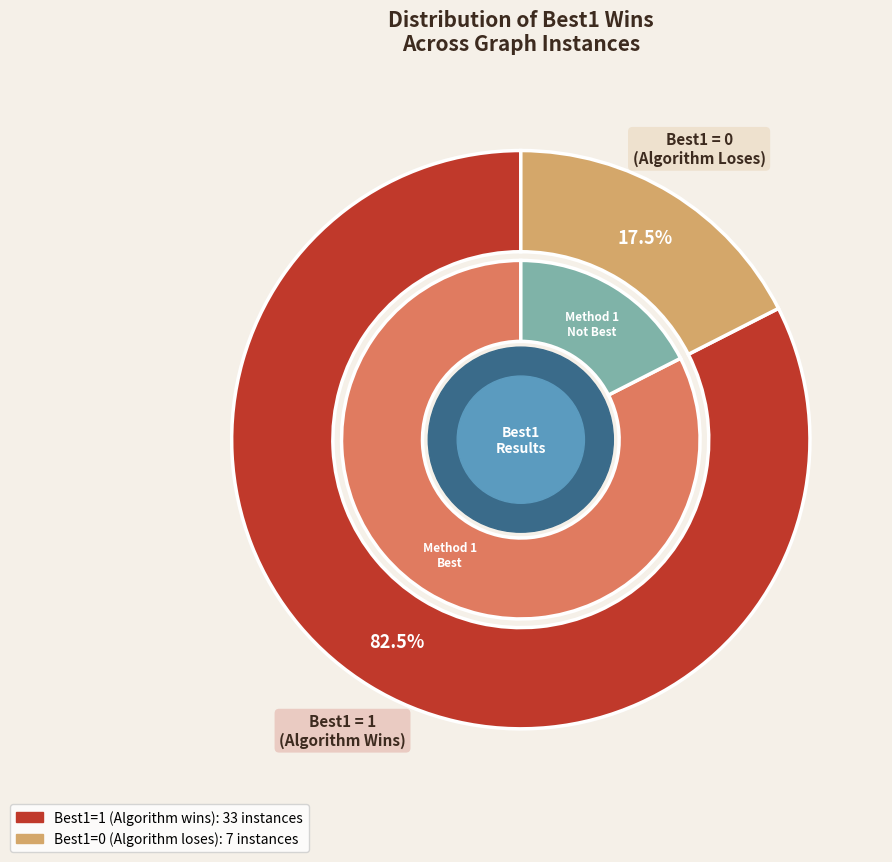

True or false: Best1=1 accounts for 84% of the total.

False